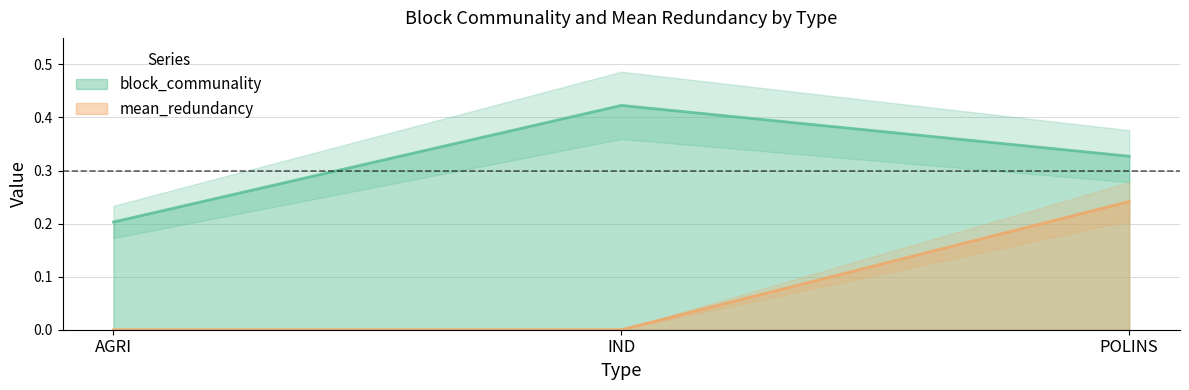

Is it true that block_communality equals 0.5 at POLINS?

False